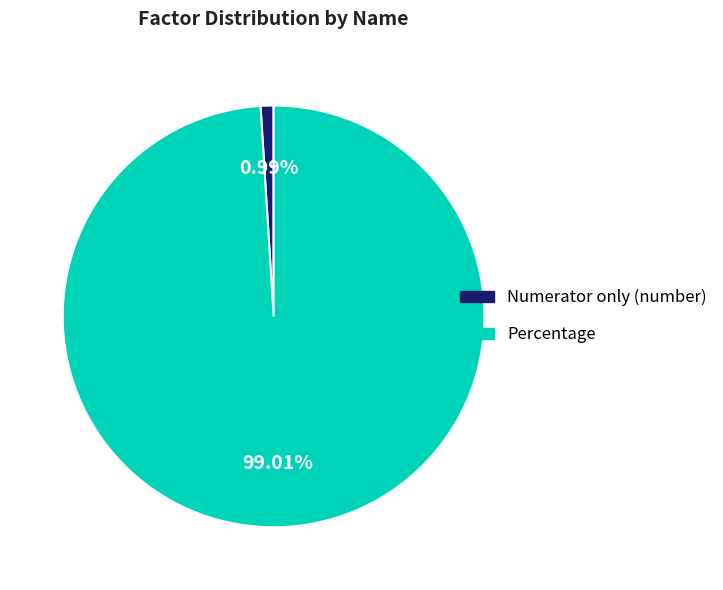

To the nearest percent, what is the average slice percentage?

50%